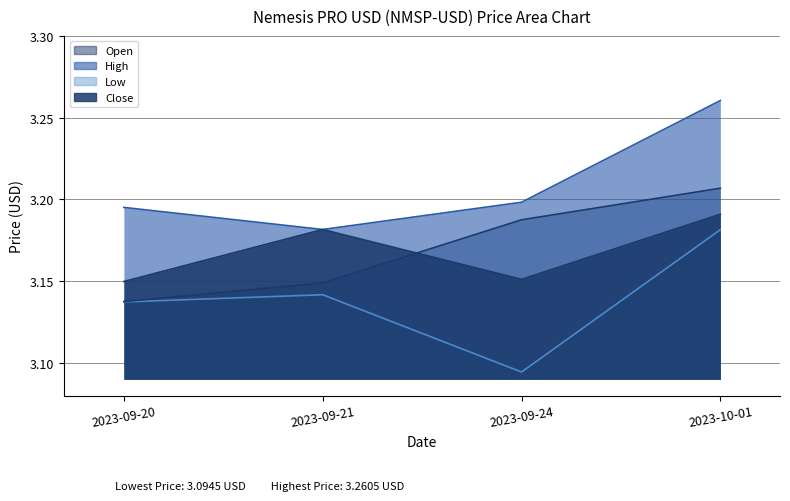

Reading right to left, extract all data points from this chart.

Open: 3.2	3.2	3.1	3.1
High: 3.3	3.2	3.2	3.2
Low: 3.2	3.1	3.1	3.1
Close: 3.2	3.2	3.2	3.1